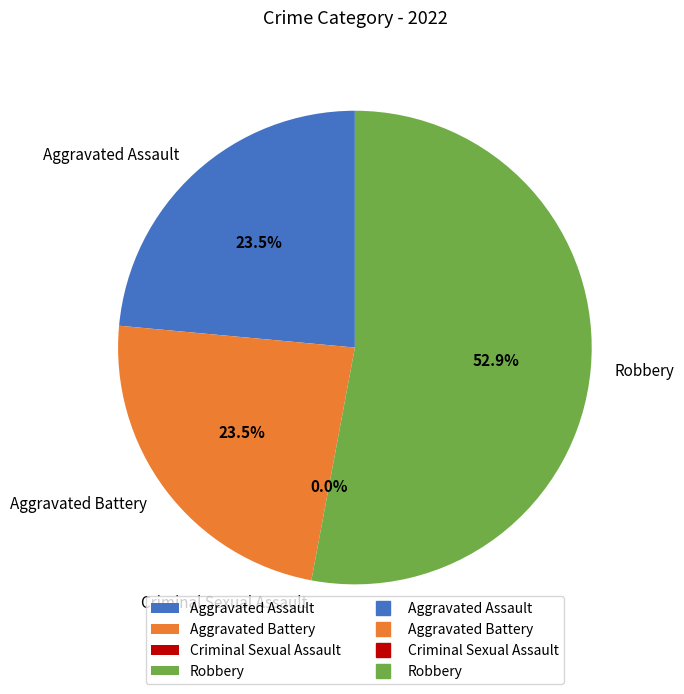

Count the number of slices in the pie.

4